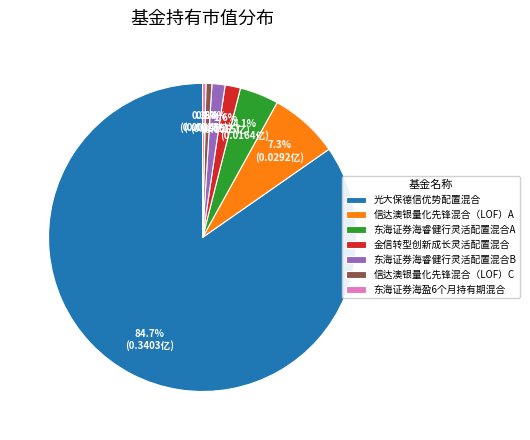

What percentage is the 东海证券海睿健行灵活配置混合B slice, to the nearest percent?

1%